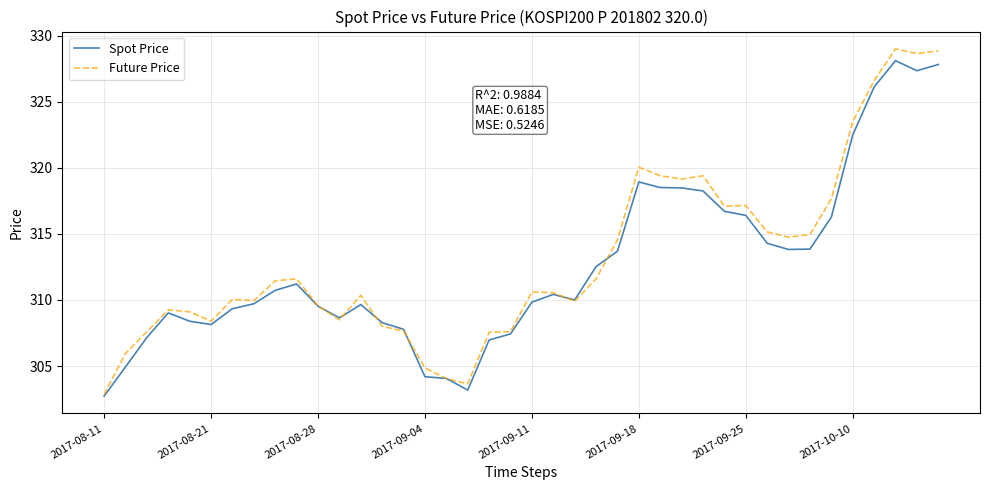

Which series has the largest range (max minus min)?

Future Price